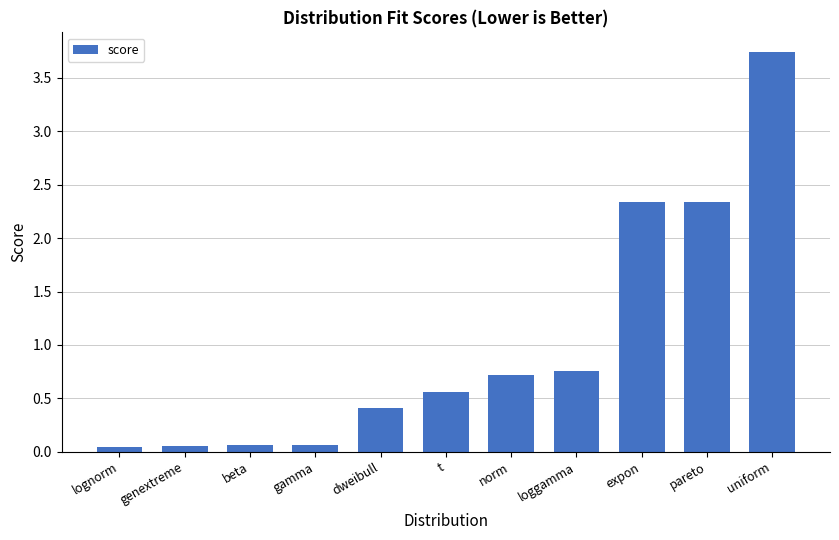

Is it true that the value at loggamma is 0.3?

False